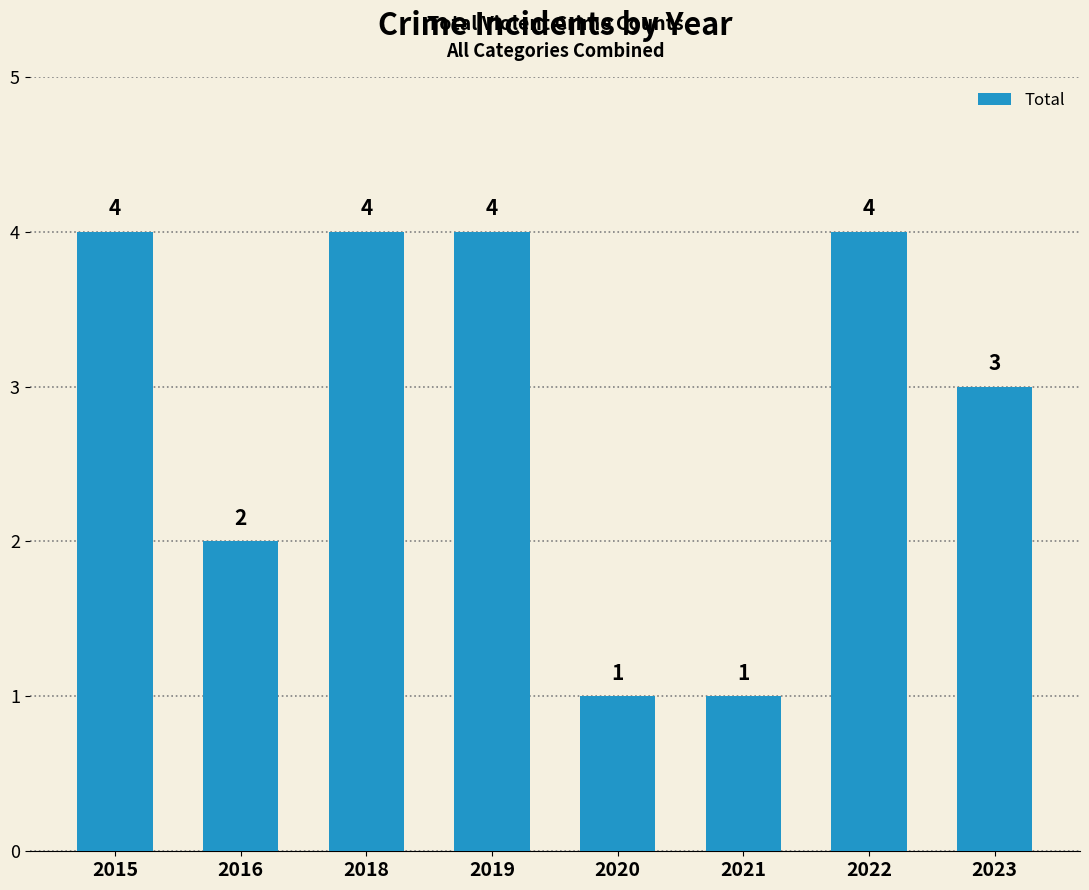

What is the smallest value displayed?

1